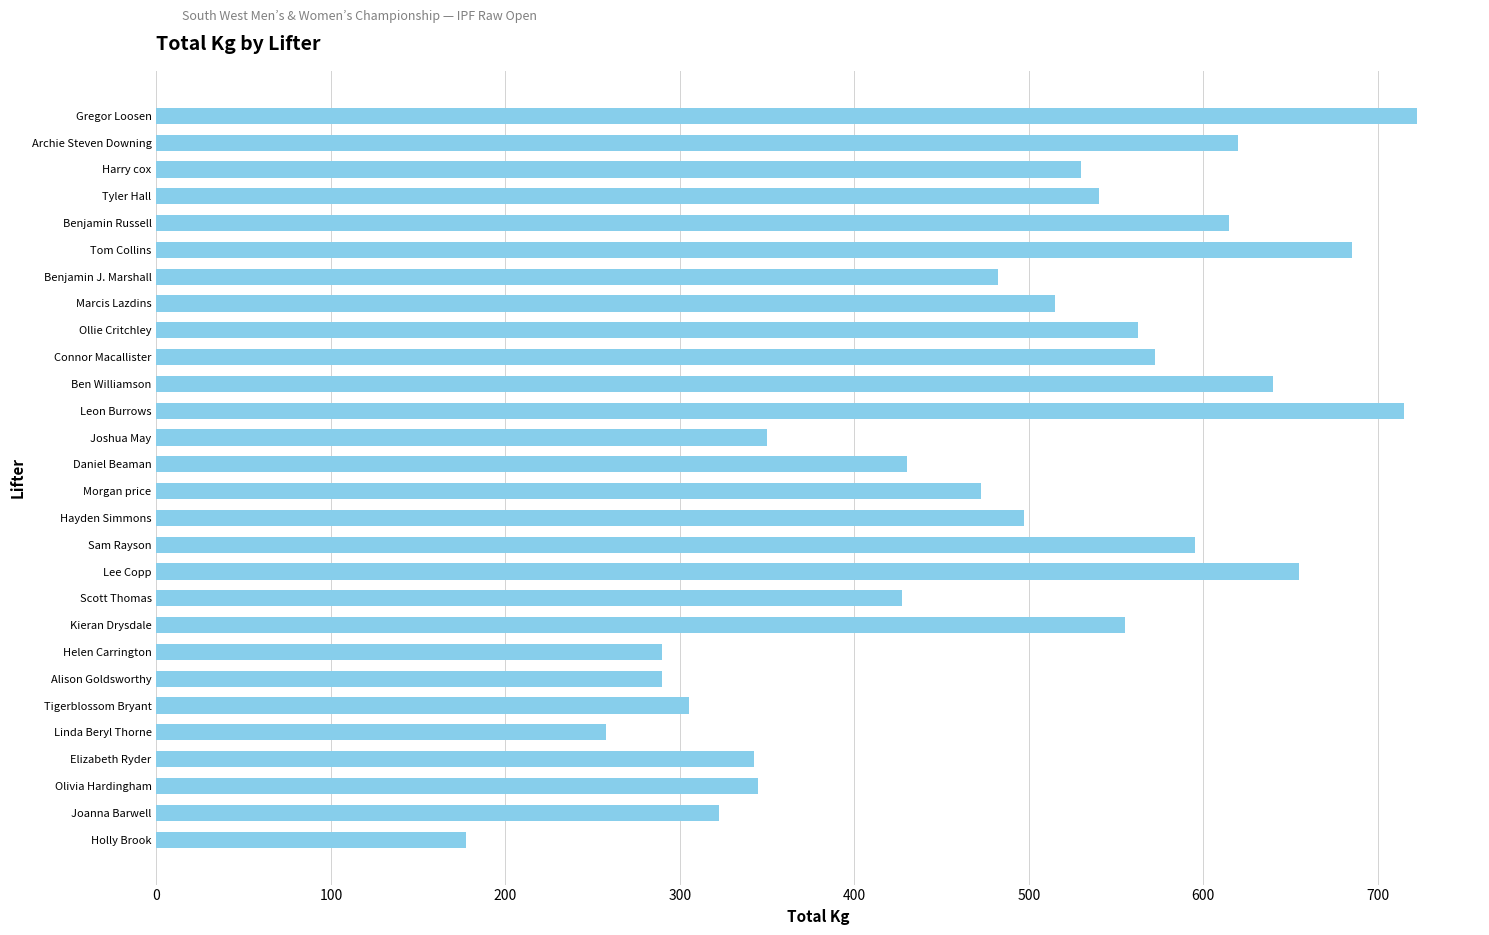

What is the greatest value displayed?

722.5